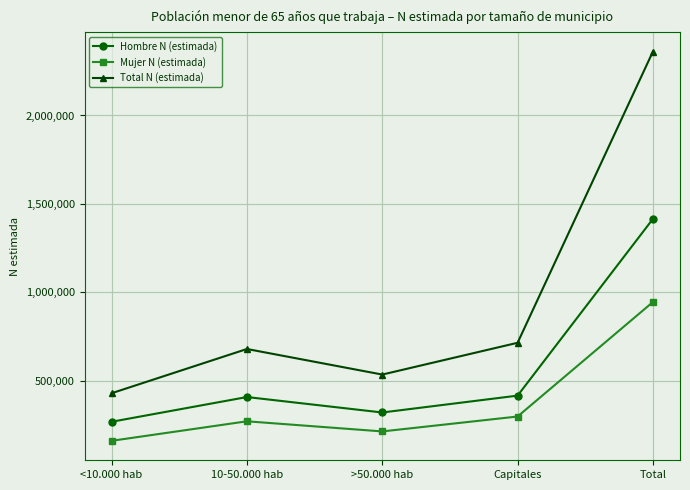

What are all the series names shown in the legend?

Hombre N (estimada), Mujer N (estimada), Total N (estimada)